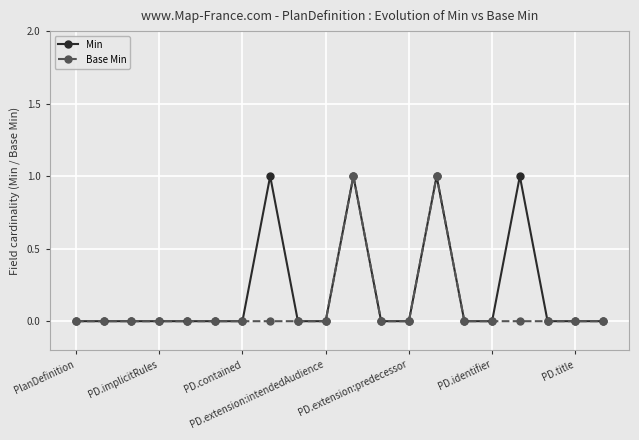

Rank the series by their average value, from lowest to highest.

Base Min, Min